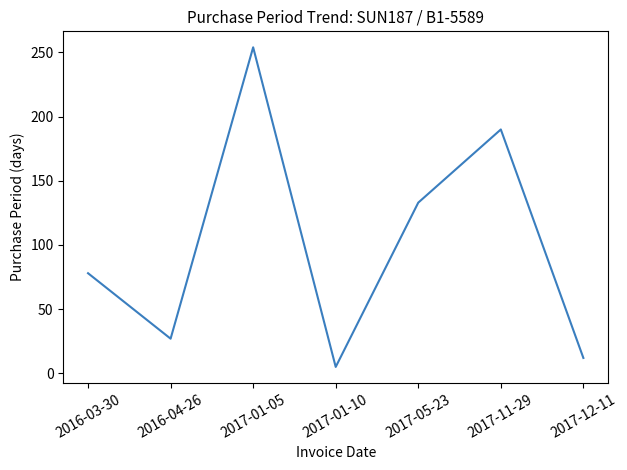

Reading left to right, what are all the values shown in this chart?

2016-03-30=78	2016-04-26=27	2017-01-05=254	2017-01-10=5	2017-05-23=133	2017-11-29=190	2017-12-11=12